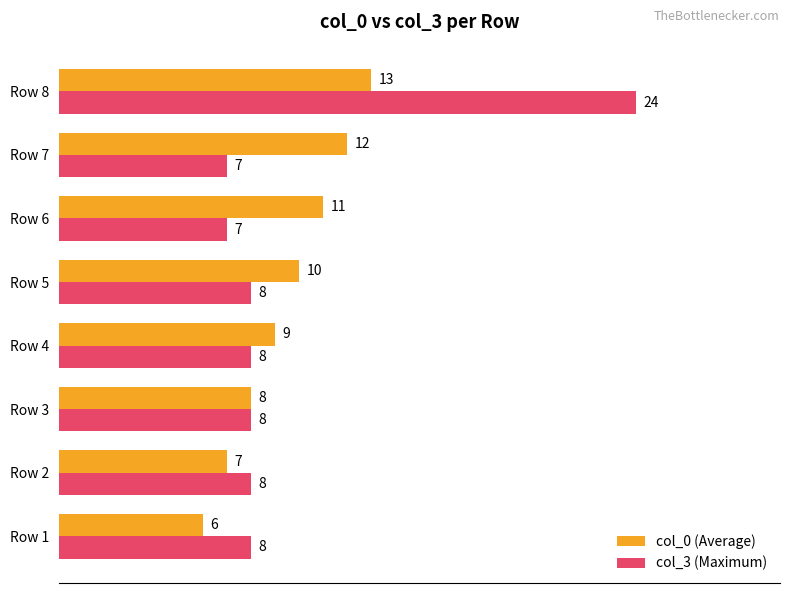

What is the smallest value displayed?

6